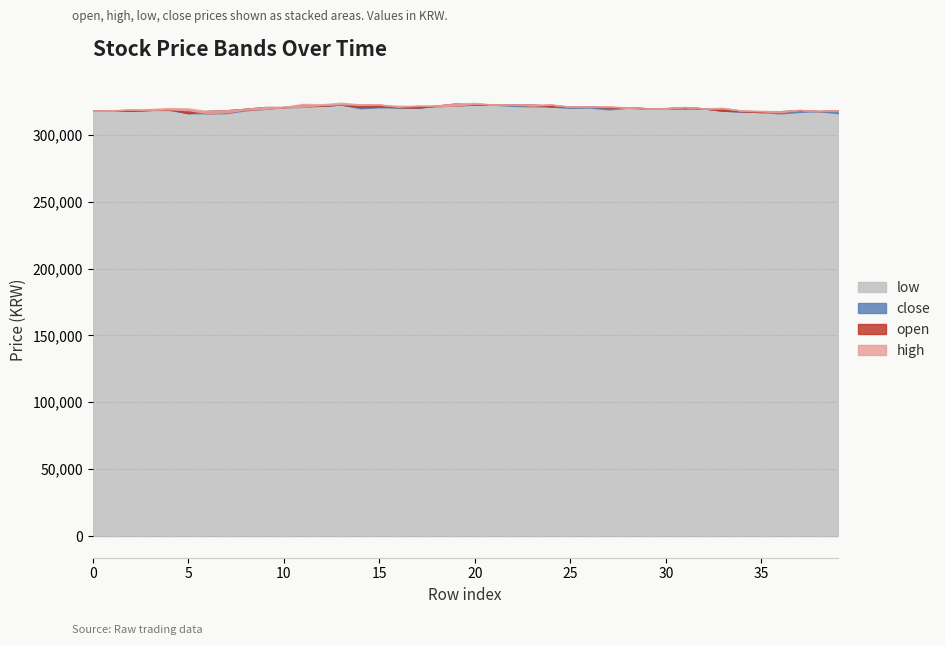

True or false: open and low cross at least once.

False